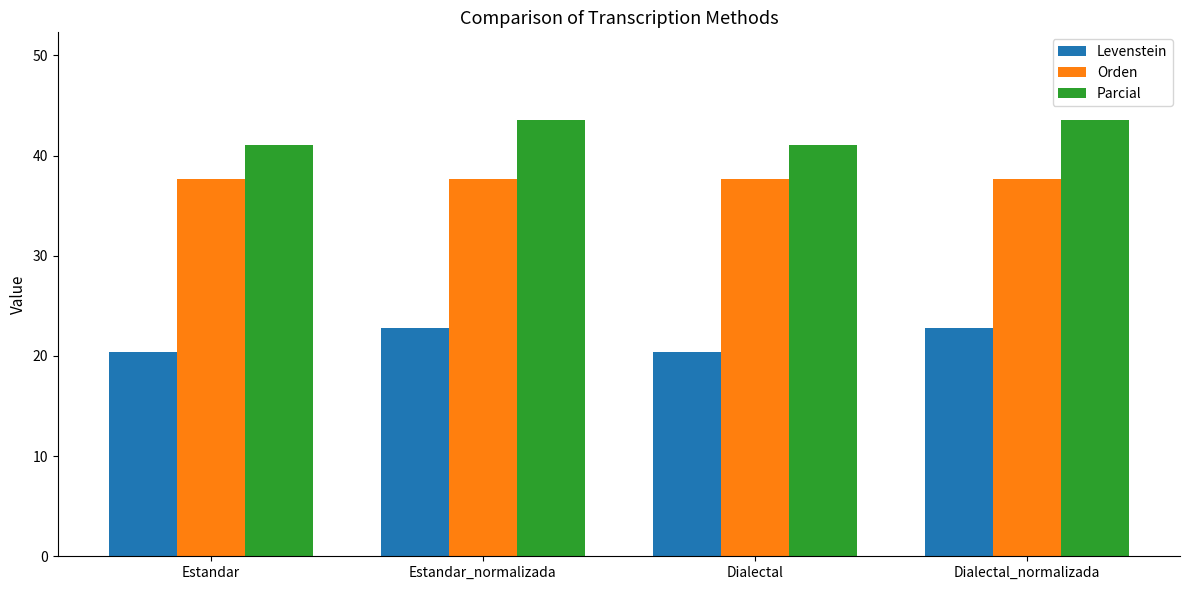

How many values in the Levenstein series exceed 22?

2